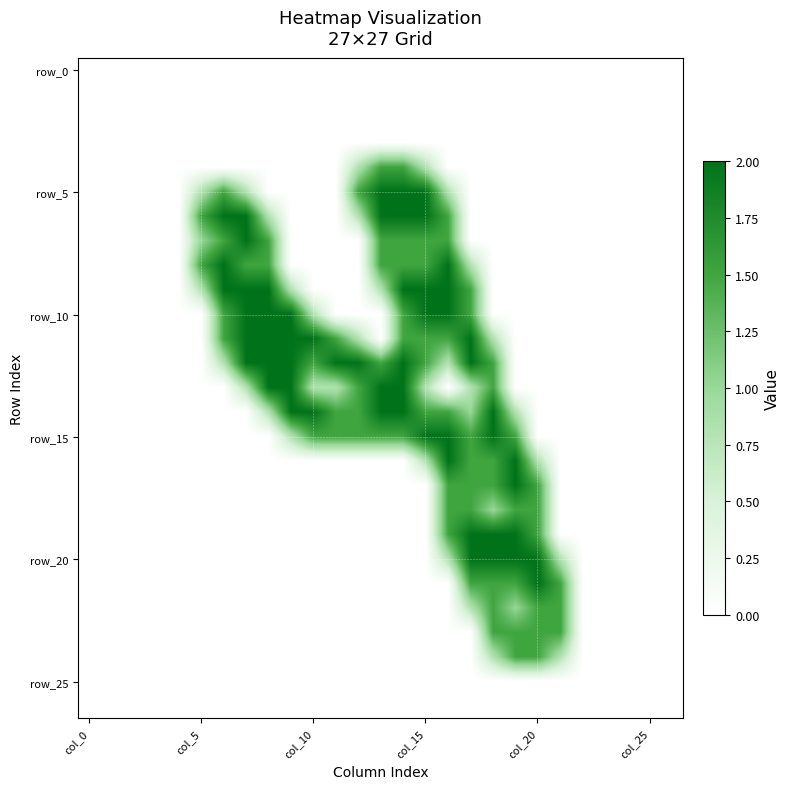

Which series has the widest spread of values?

row_5